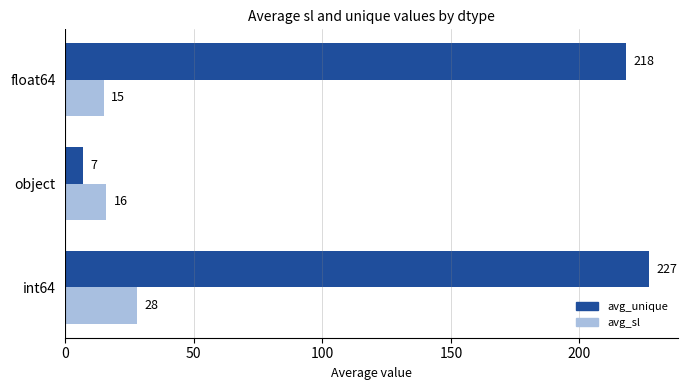

What is the average value of the avg_unique series?

151